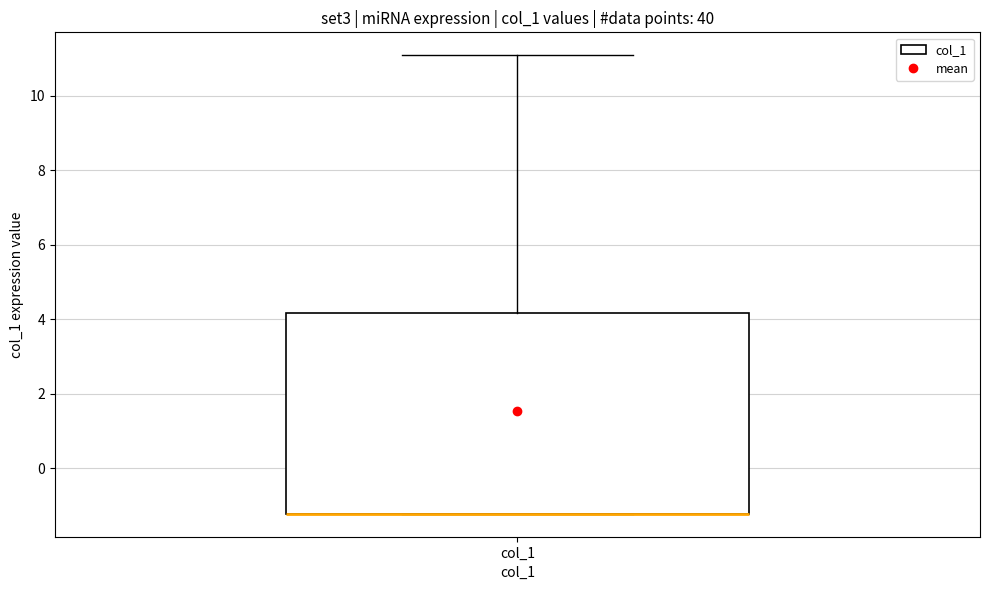

Read this box plot against the y-axis: the position of the median line, the range covered by the box, and the ends of both whiskers. The values are not printed on the chart, so give them approximately, as read against the axis.

median -1.2 (drawn on the box's lower edge), box -1.2 to 4.2, whiskers -1.2 to 11.0